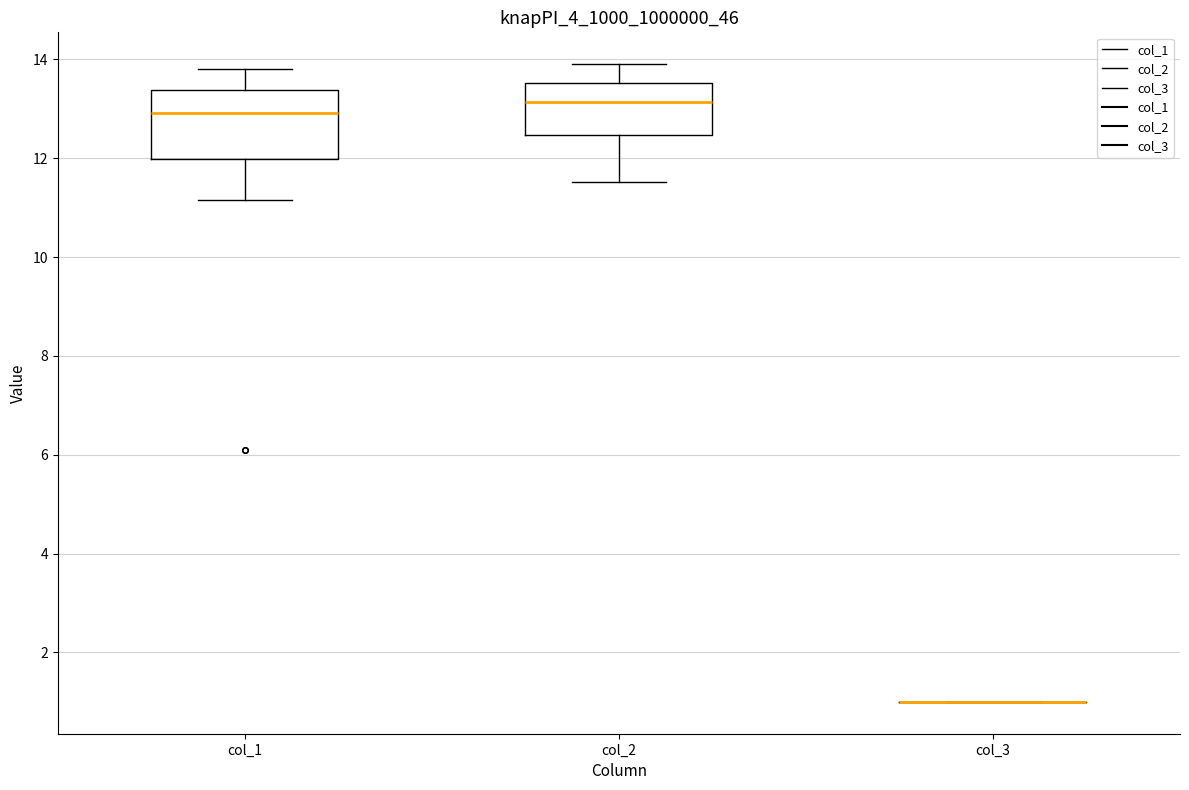

Reading left to right, read every box against the y-axis: the position of its median line, the range the box covers, and the ends of its whiskers. The values are not printed on the chart, so give them approximately, as read against the axis.

col_1: median 13.0, box 12.0 to 13.4, whiskers 11.2 to 13.8
col_2: median 13.2, box 12.4 to 13.6, whiskers 11.6 to 14.0
col_3: box collapsed to a line at 1.0, whiskers 1.0 to 1.0